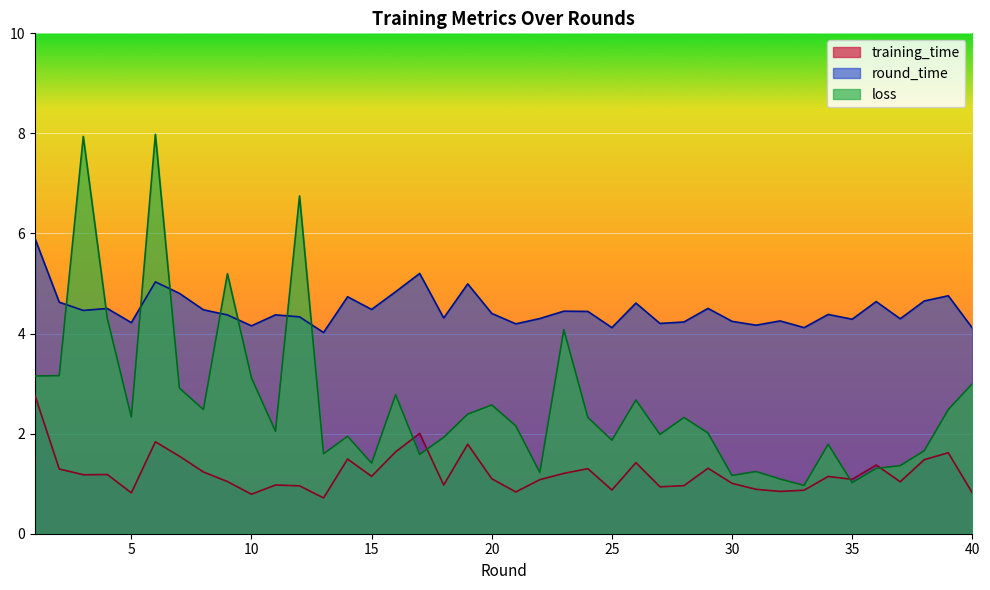

True or false: loss has a value of 2.0 at 11.

True